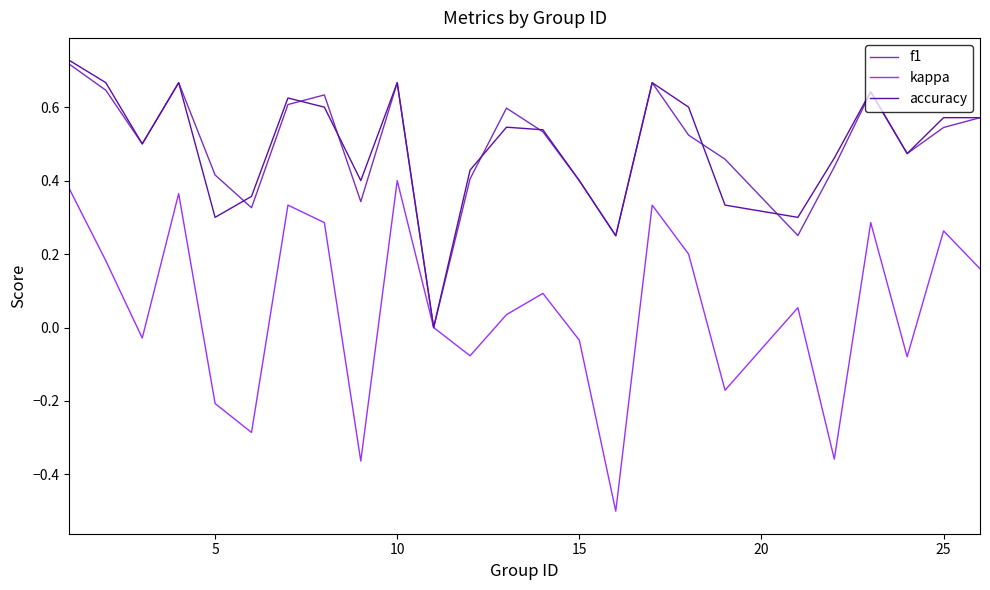

What is the minimum value shown in the chart?

-0.5